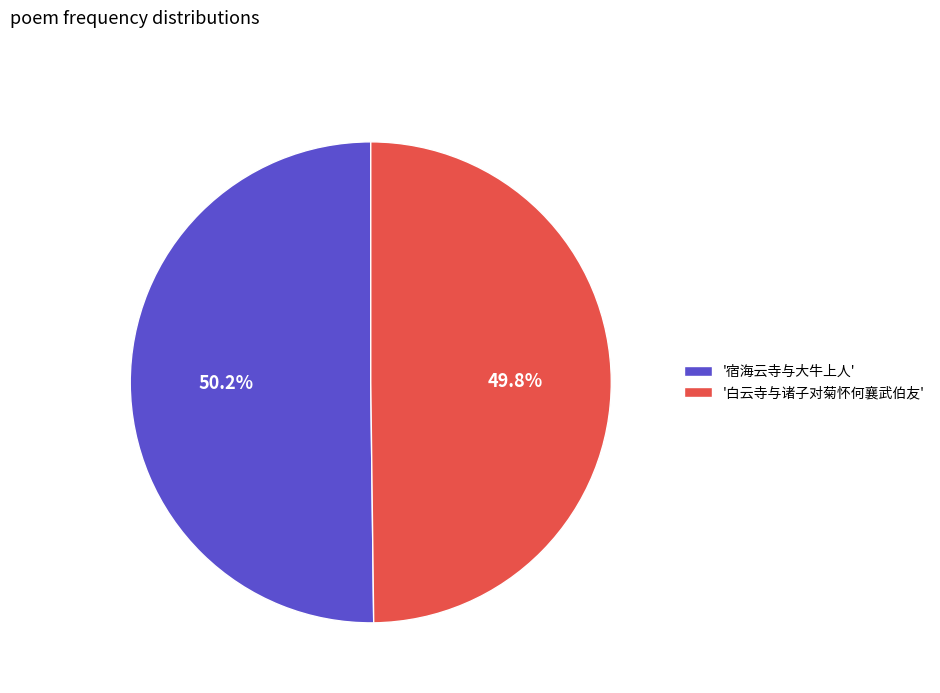

What is the ratio of the value at '宿海云寺与大牛上人' to the value at '白云寺与诸子对菊怀何襄武伯友'?

1.0